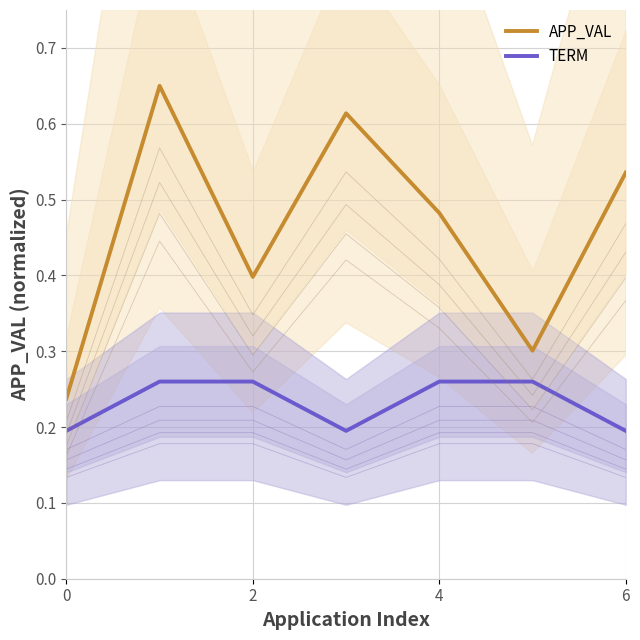

True or false: APP_VAL has a value of 0.6 at 2.

False